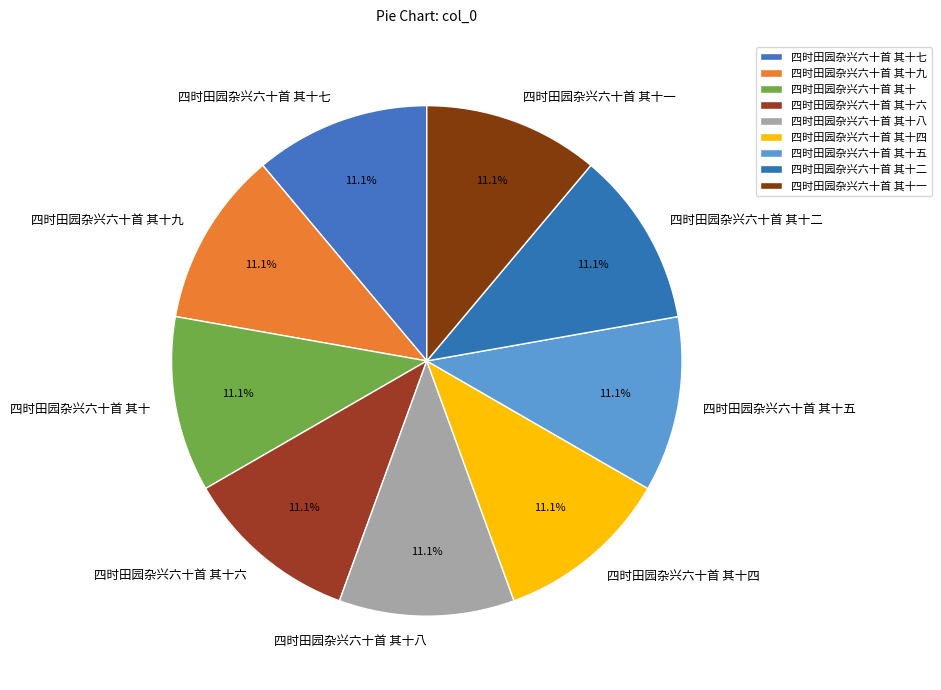

To the nearest percent, what is the combined percentage of 四时田园杂兴六十首 其十一 and 四时田园杂兴六十首 其十八?

22%